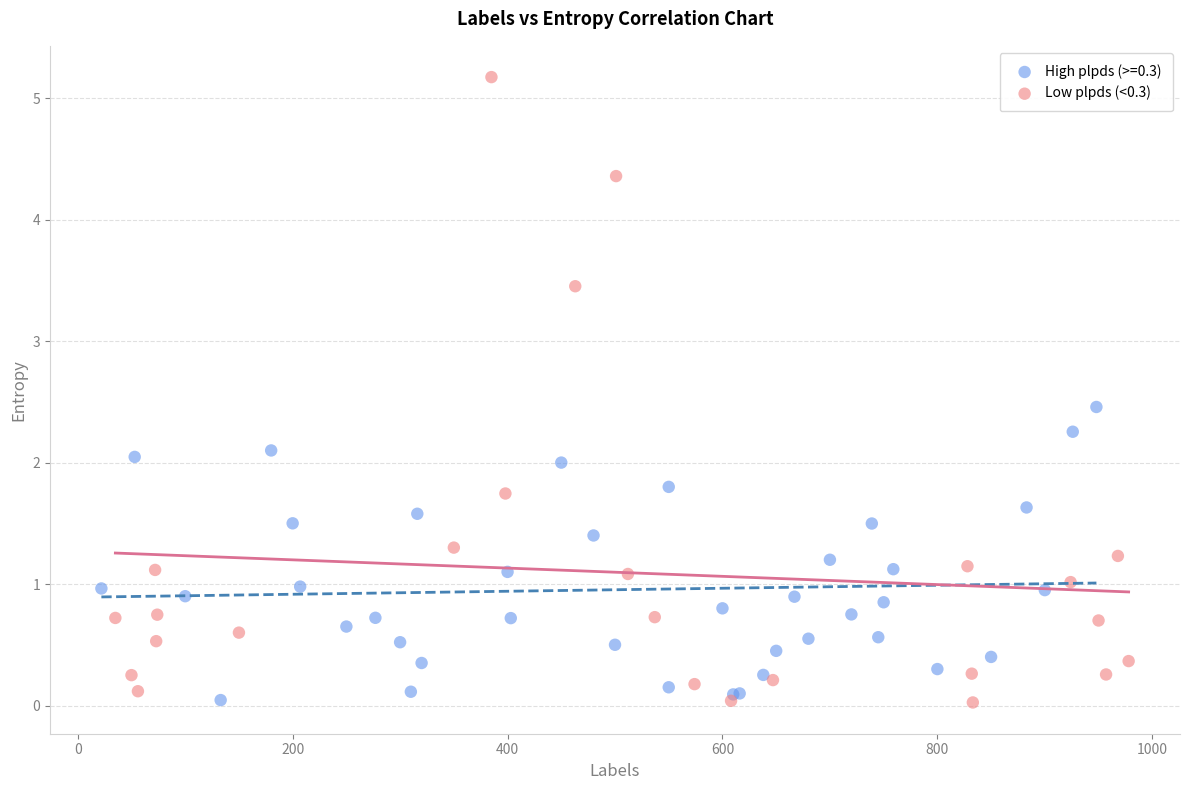

Which series reaches the maximum Y coordinate?

Low plpds (<0.3)